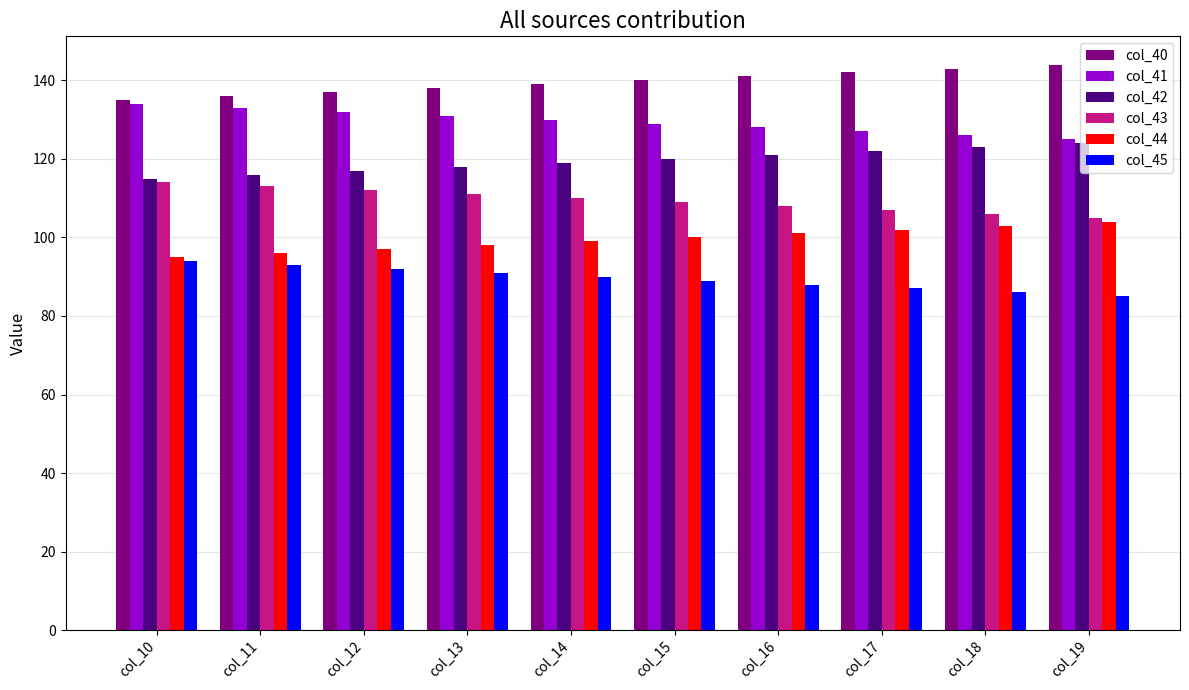

At col_14, list the series in order from smallest to largest.

col_45, col_44, col_43, col_42, col_41, col_40